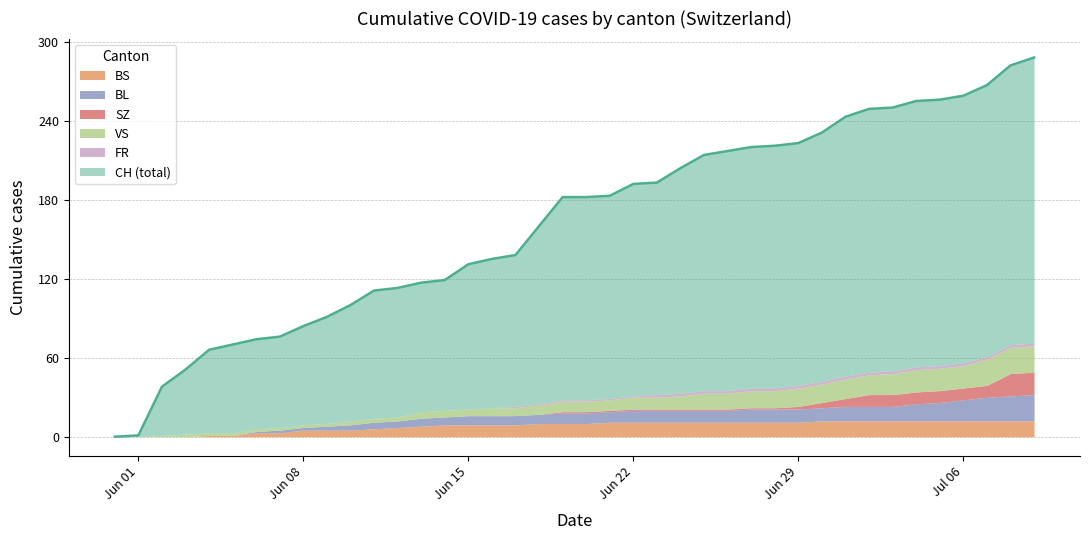

What is the sum of all FR values?

40